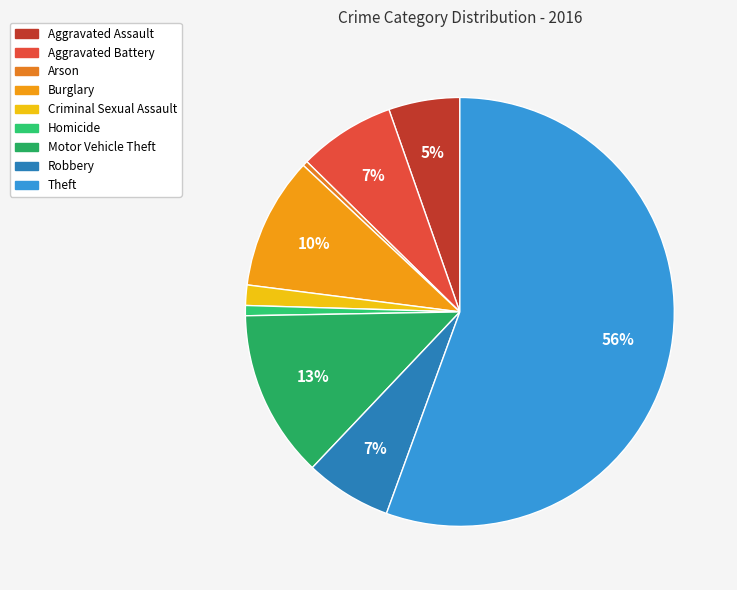

Which category accounts for the majority?

Theft